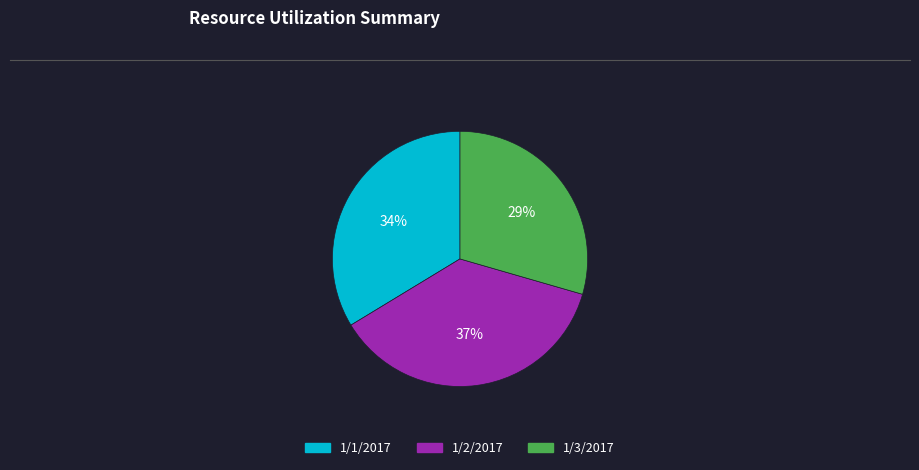

To the nearest percent, what is the combined percentage of 1/1/2017 and 1/3/2017?

63%